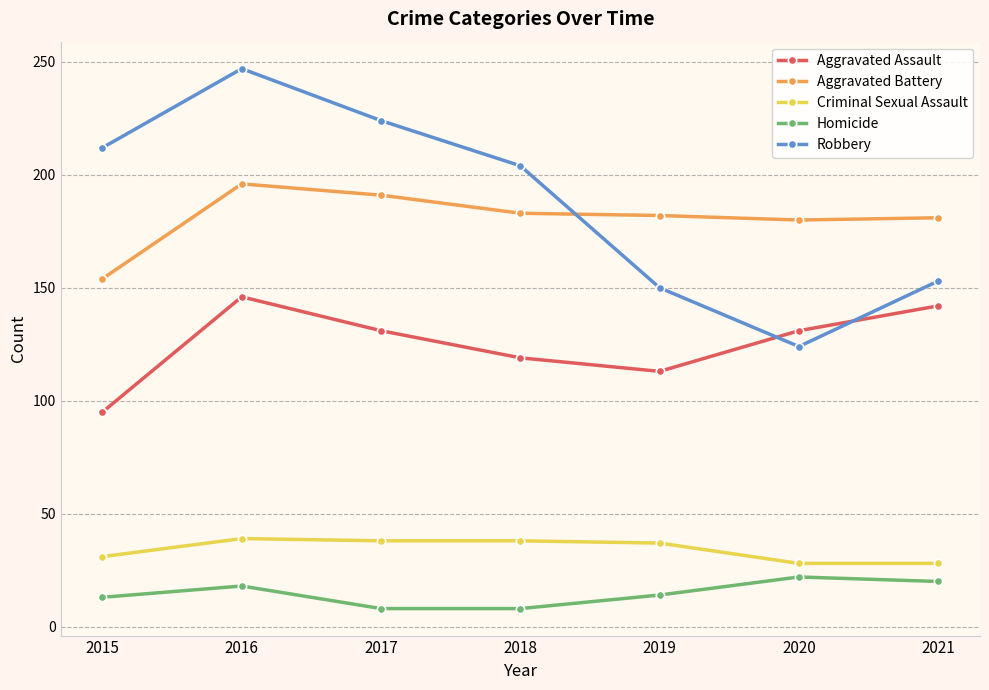

Which category has the highest value across all series?

2016